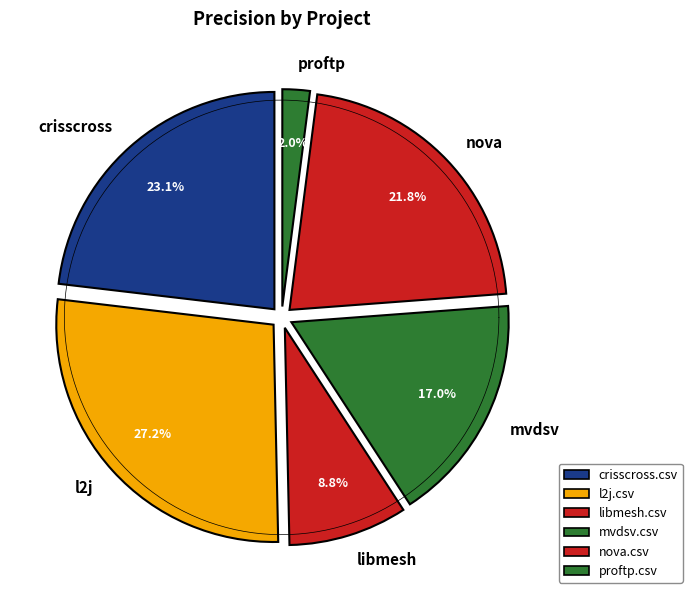

Does libmesh.csv represent more than half of the total?

No